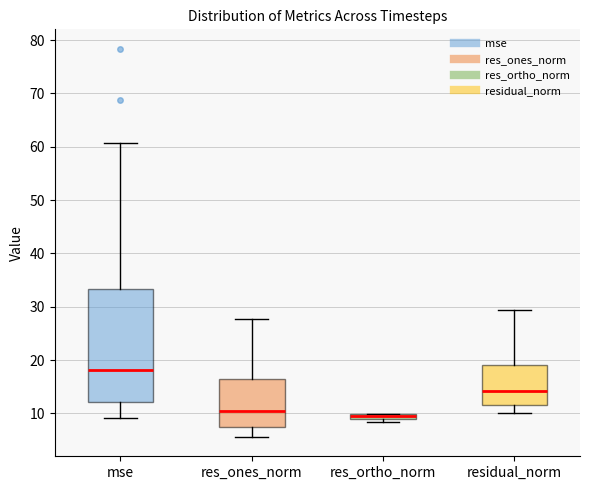

Comparing the boxes themselves (not the whiskers), which one is the tallest?

mse